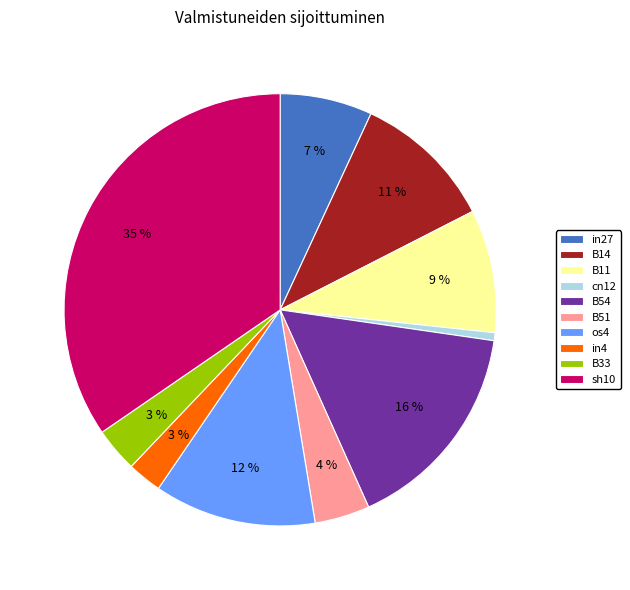

How many segments does this pie chart have?

10